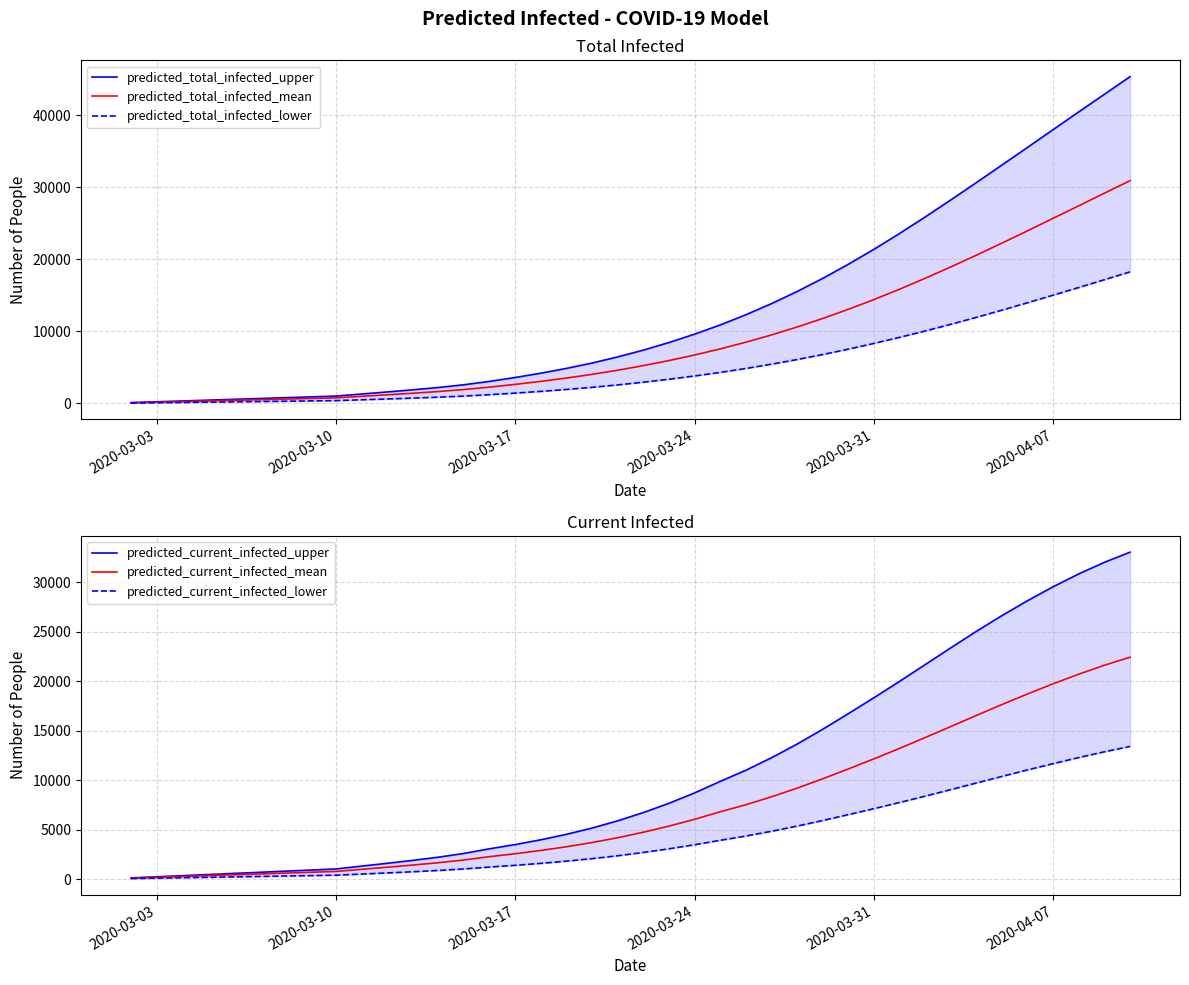

What is the maximum value for predicted_total_infected_mean?

30921